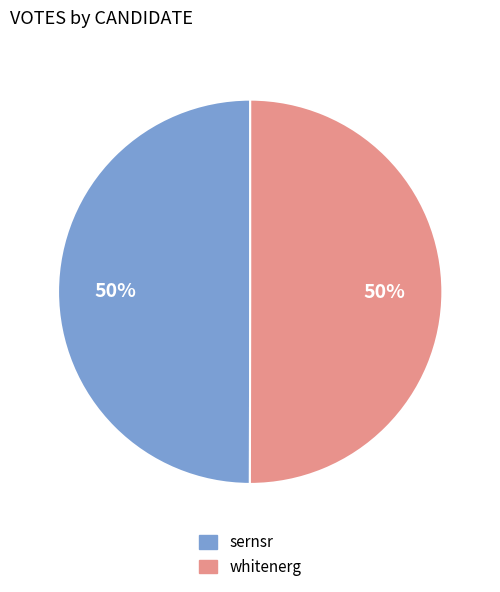

What is the ratio of the value at whitenerg to the value at sernsr?

1.0